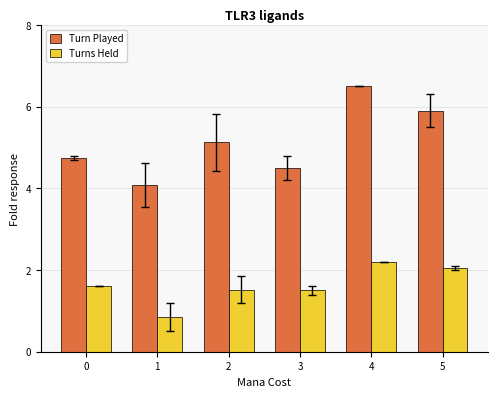

Where is Turns Held nearest to the value 1?

1